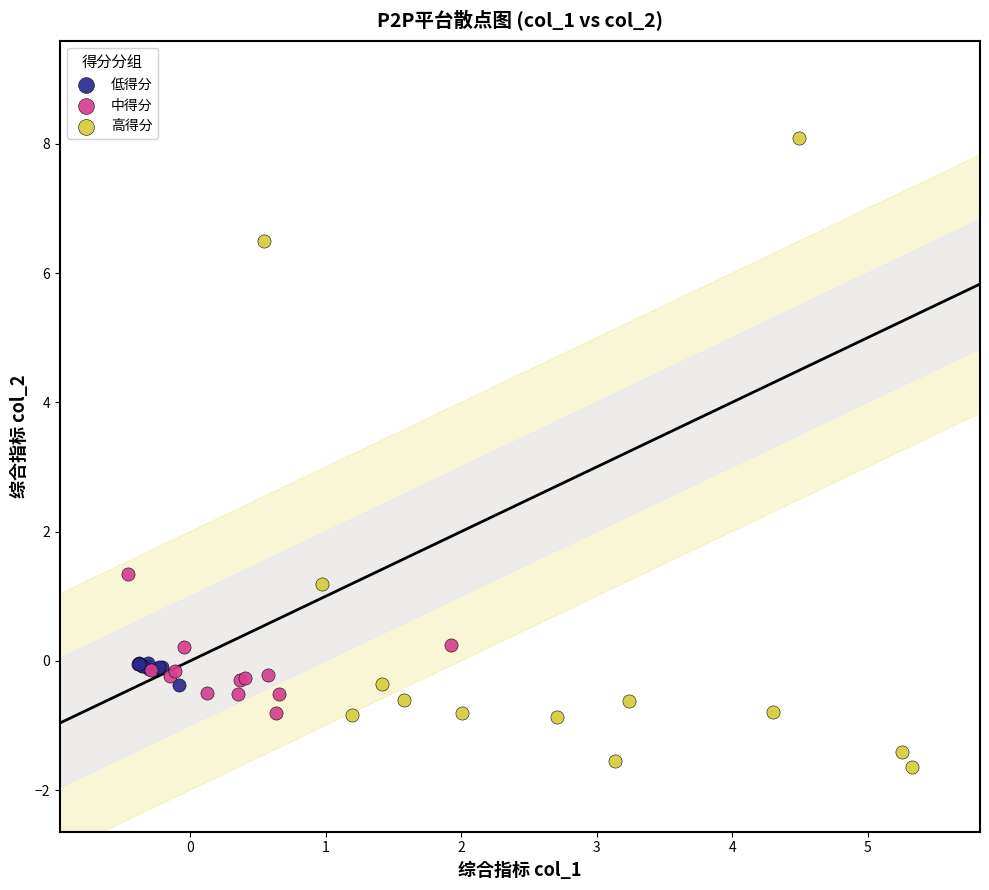

What are all the series names shown in the legend?

低得分, 中得分, 高得分